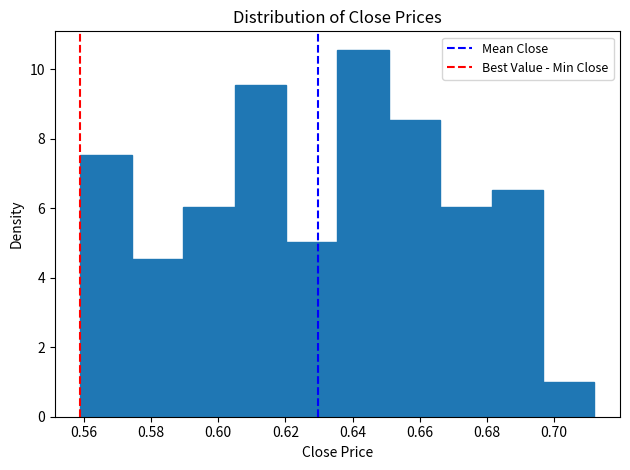

Reading left to right, transcribe this chart: for each bar, give the range it covers on the x-axis and its height. Neither the bar edges nor the heights are printed on the chart, so give them approximately, as read against the axes.

0.560 to 0.574: 7.6
0.574 to 0.590: 4.6
0.590 to 0.604: 6.0
0.604 to 0.620: 9.6
0.620 to 0.636: 5.0
0.636 to 0.650: 10.6
0.650 to 0.666: 8.6
0.666 to 0.682: 6.0
0.682 to 0.696: 6.6
0.696 to 0.712: 1.0